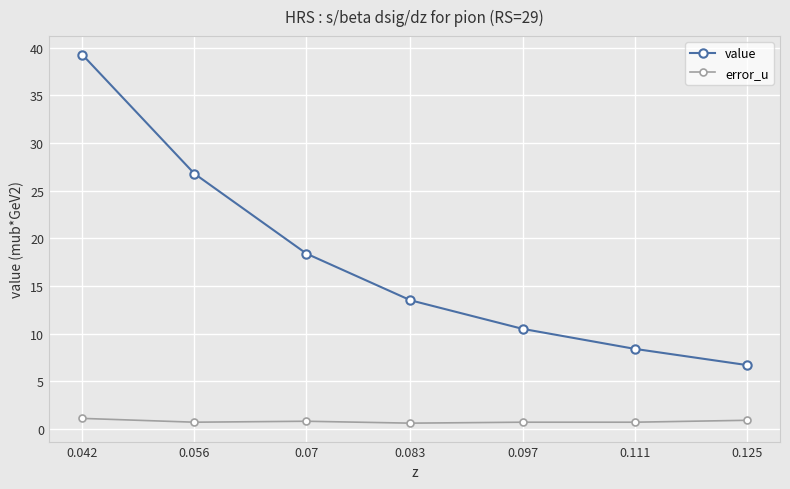

What is the maximum value shown in the chart?

39.3